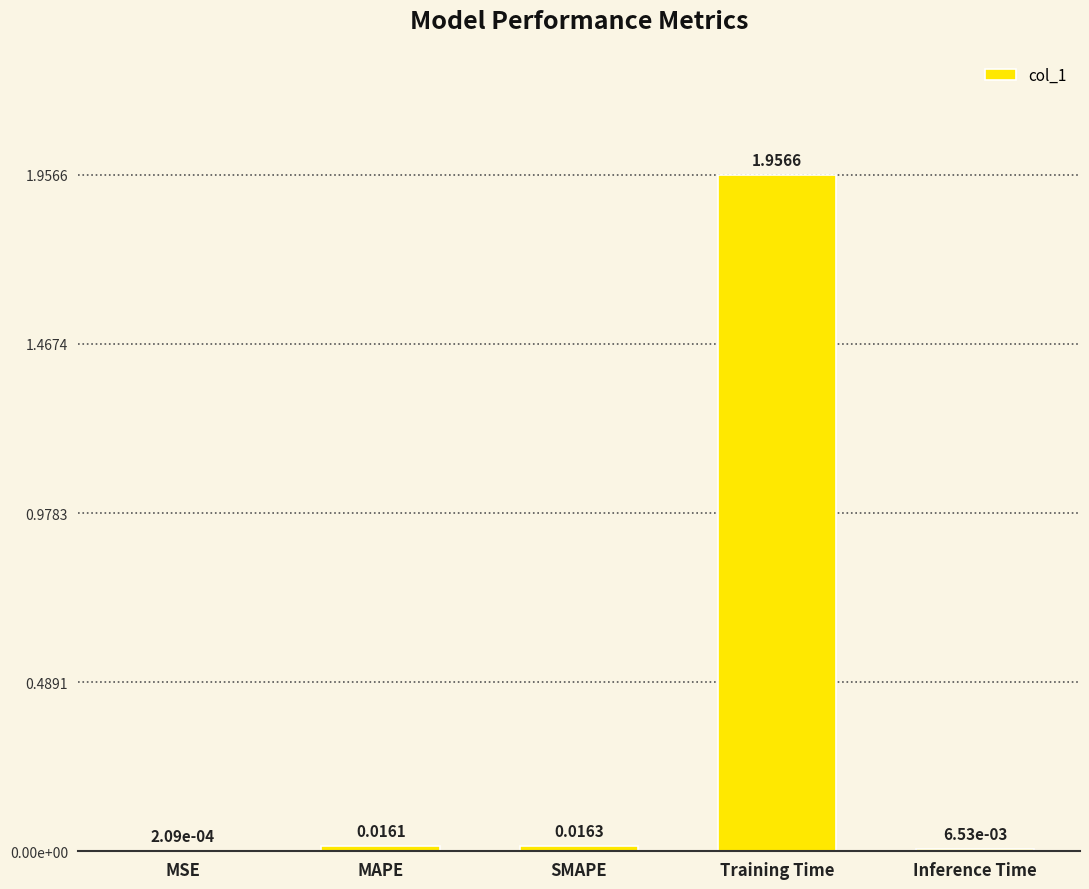

At which label is the value closest to 0?

MSE